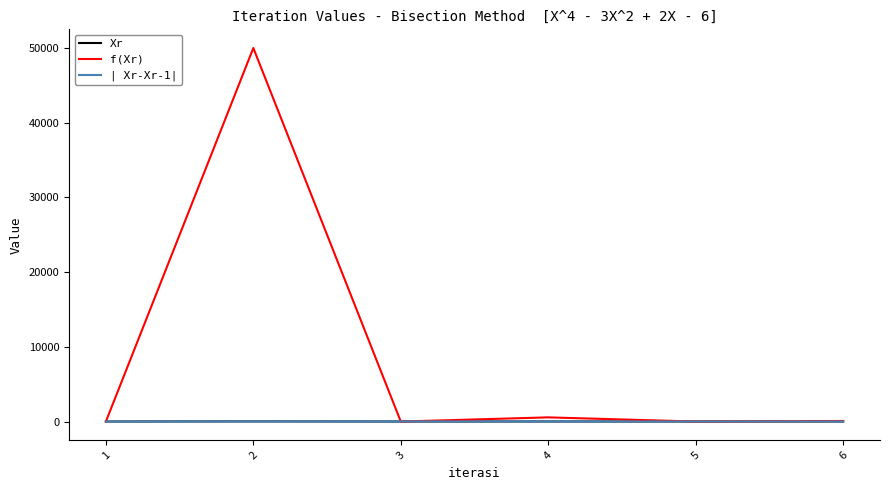

Where does the Xr series first go above 3?

2